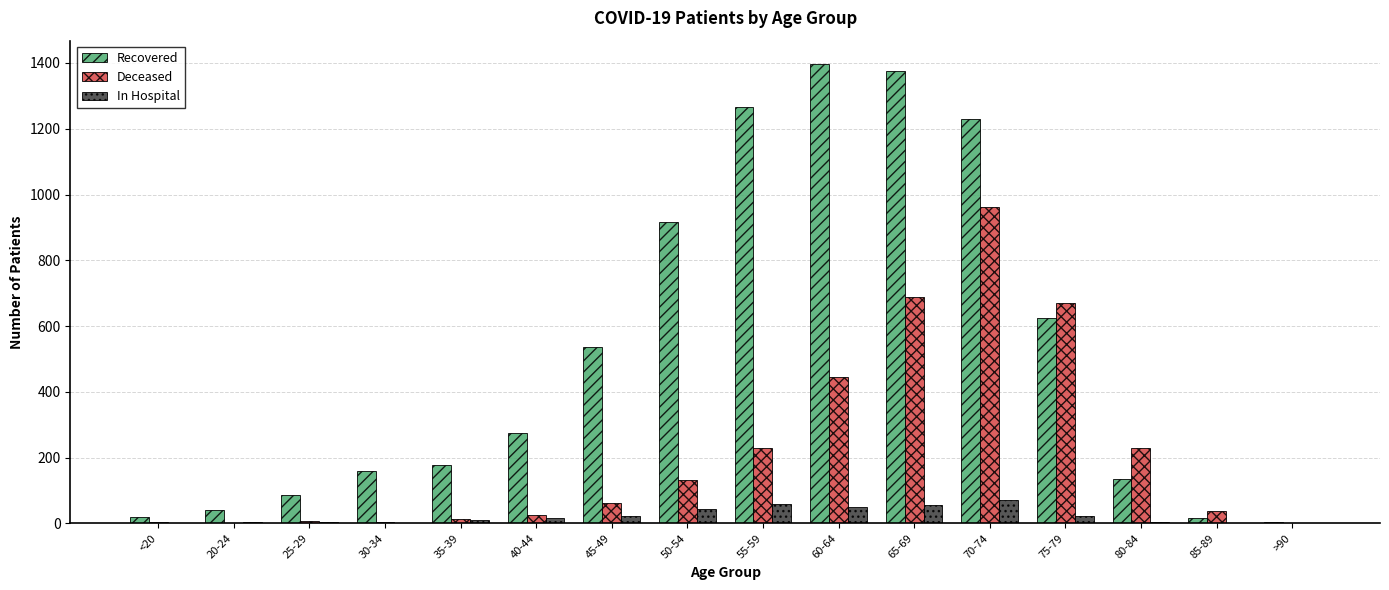

What is the sum of all Deceased values?

3506